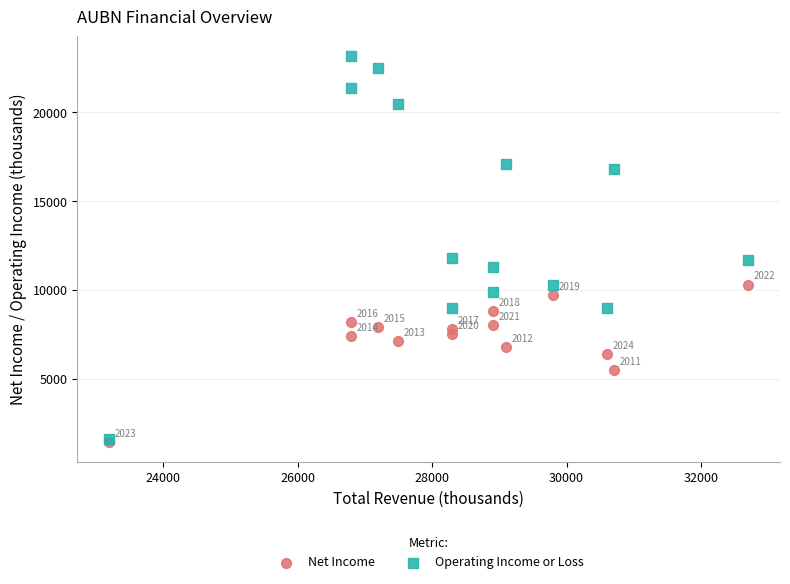

In the Operating Income or Loss series, what Y value is closest to 12400?

11800